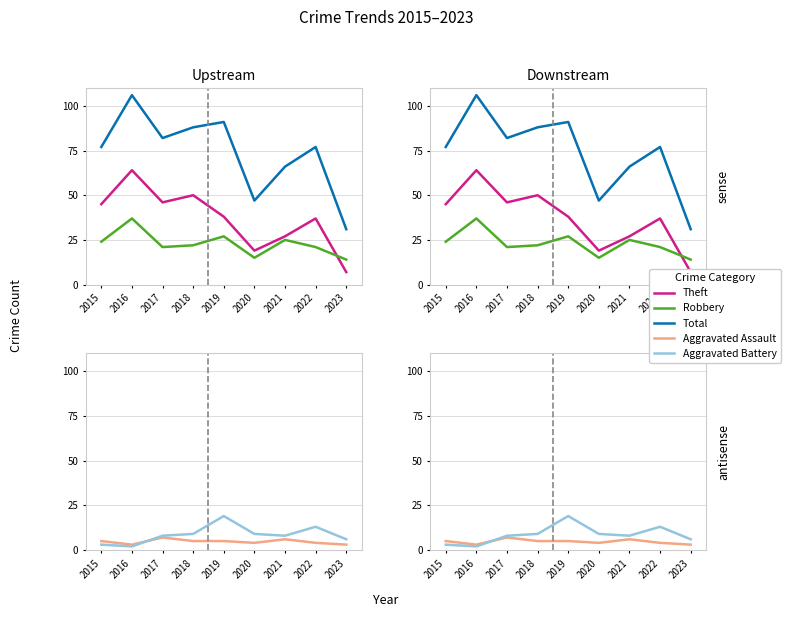

At 2017, list the series in order from largest to smallest.

Total, Theft, Robbery, Aggravated Battery, Aggravated Assault